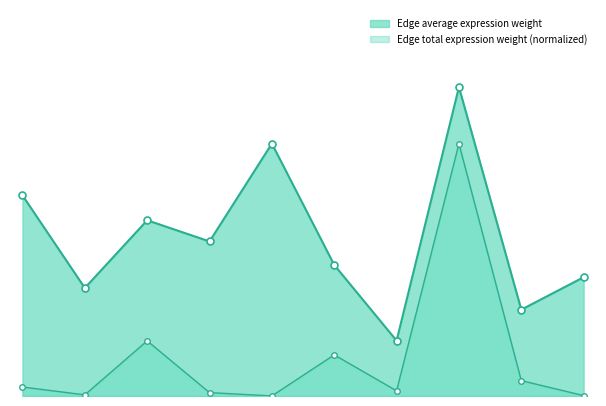

Which has a higher value, CAF->TIL or ETC->ETC?

ETC->ETC